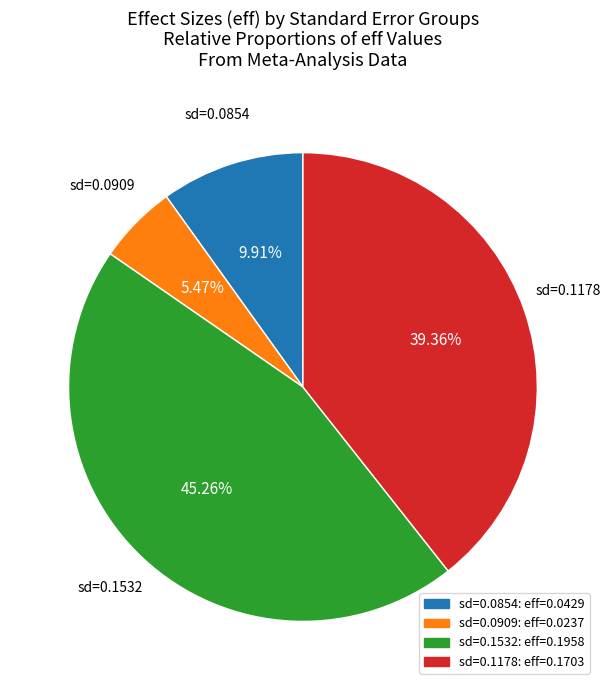

Is there any slice that represents more than half of the pie?

No